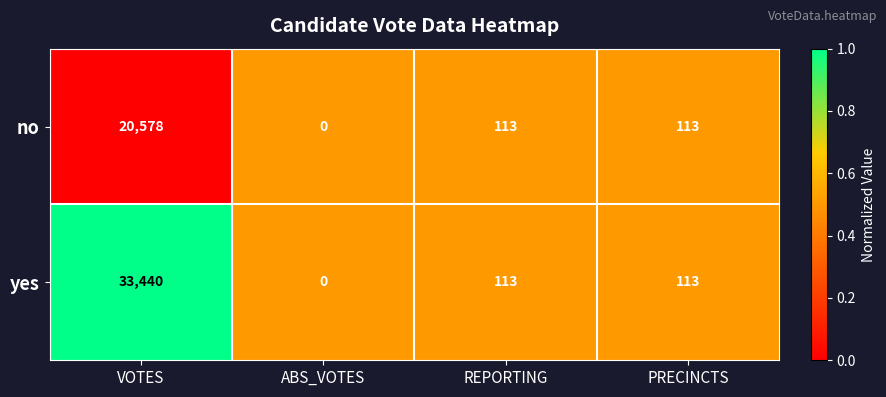

Rank the series by their maximum value, from lowest to highest.

no, yes